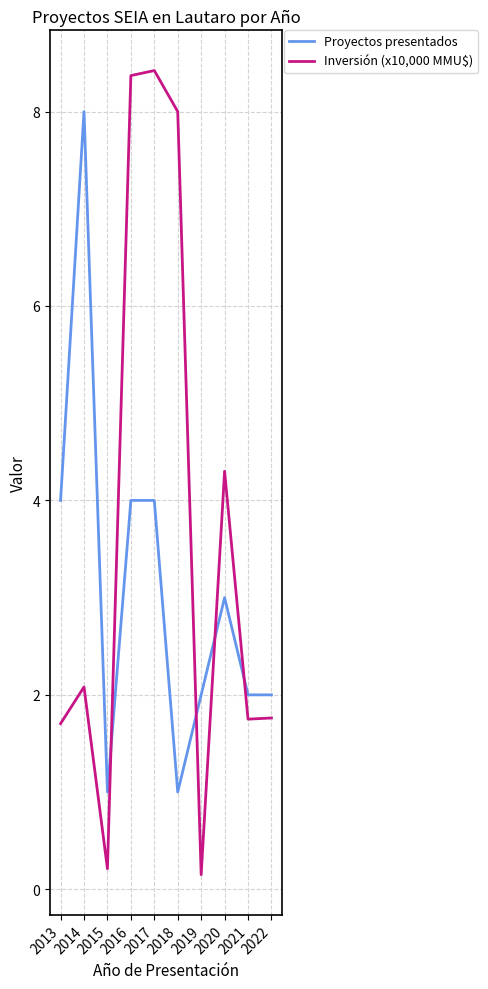

Is the value of Inversión (x10,000 MMU$) at 2021 greater than the value of Proyectos presentados at 2019?

No